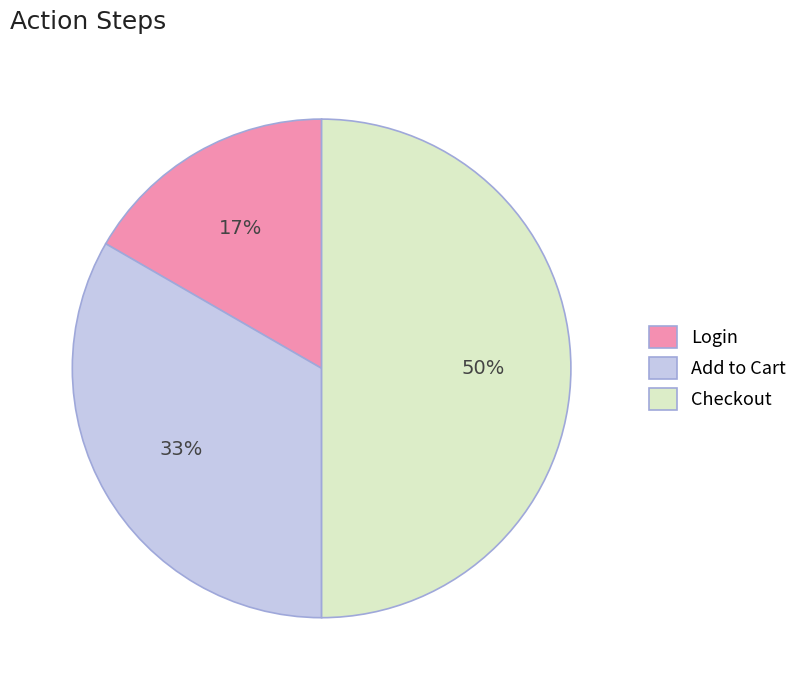

How many segments does this pie chart have?

3